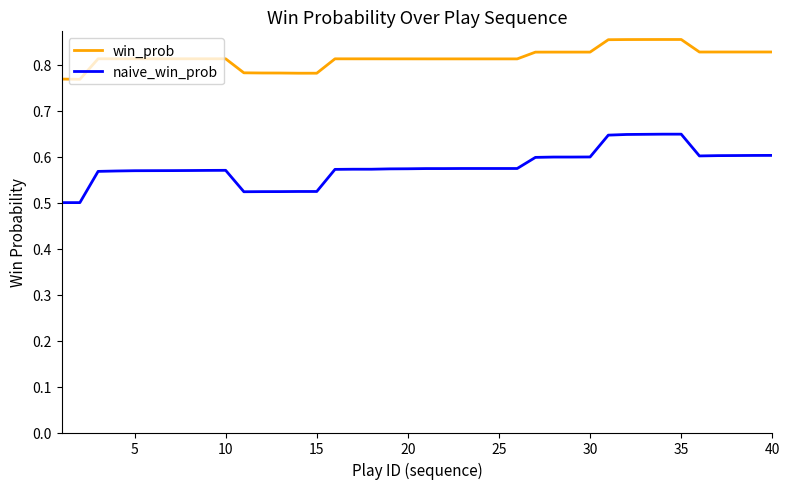

List the series in order of their peak value, highest first.

win_prob, naive_win_prob